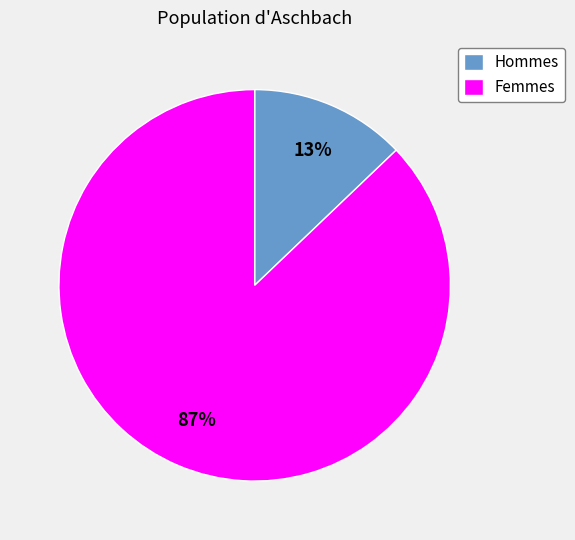

What percentage is the Hommes slice, to the nearest percent?

13%